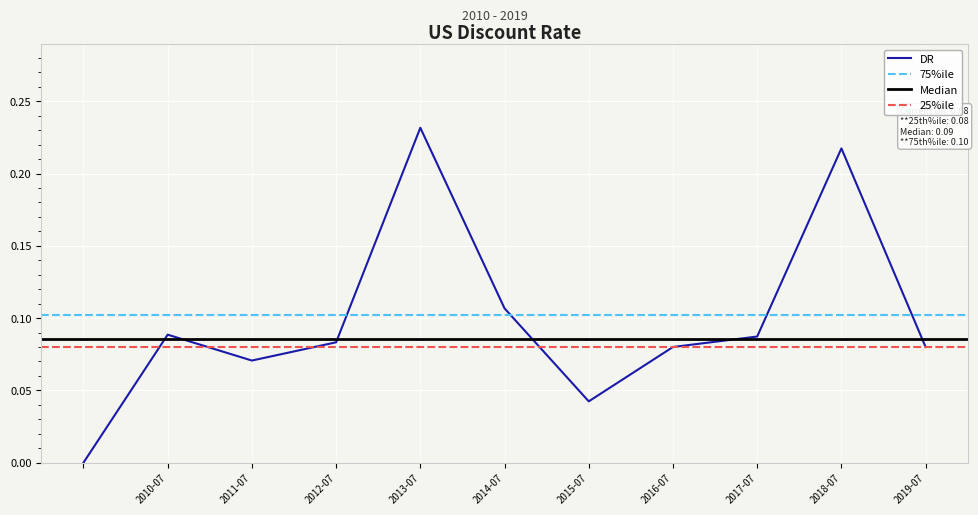

Is this an area chart (filled region under the line)?

No